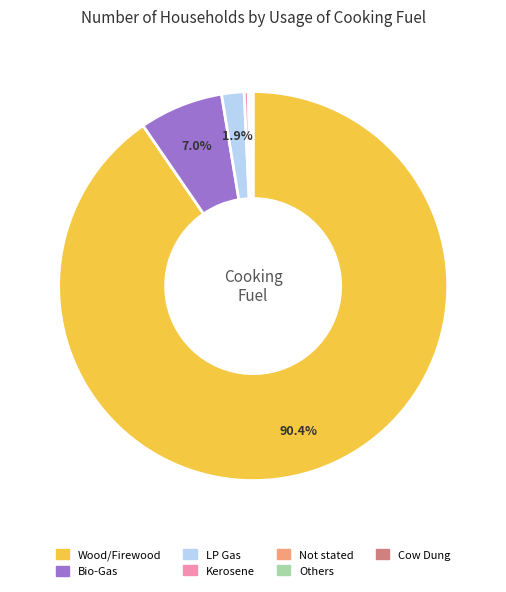

Approximately how many times larger is the value at LP Gas compared to Bio-Gas?

0.3